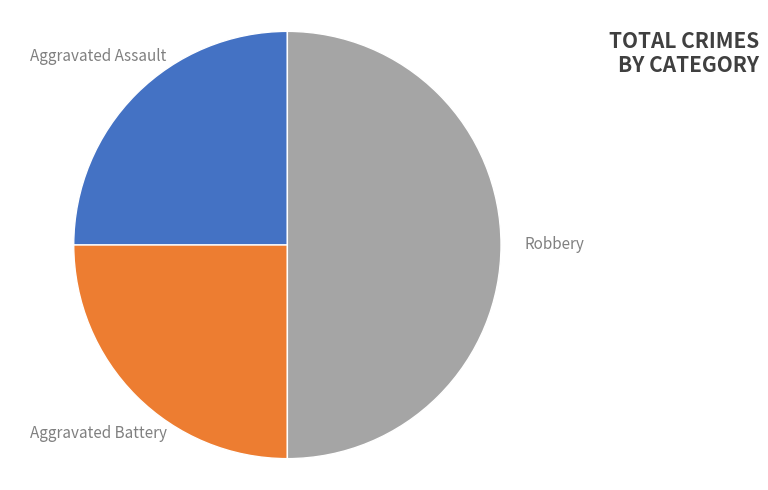

Is Aggravated Assault the majority of the pie?

No